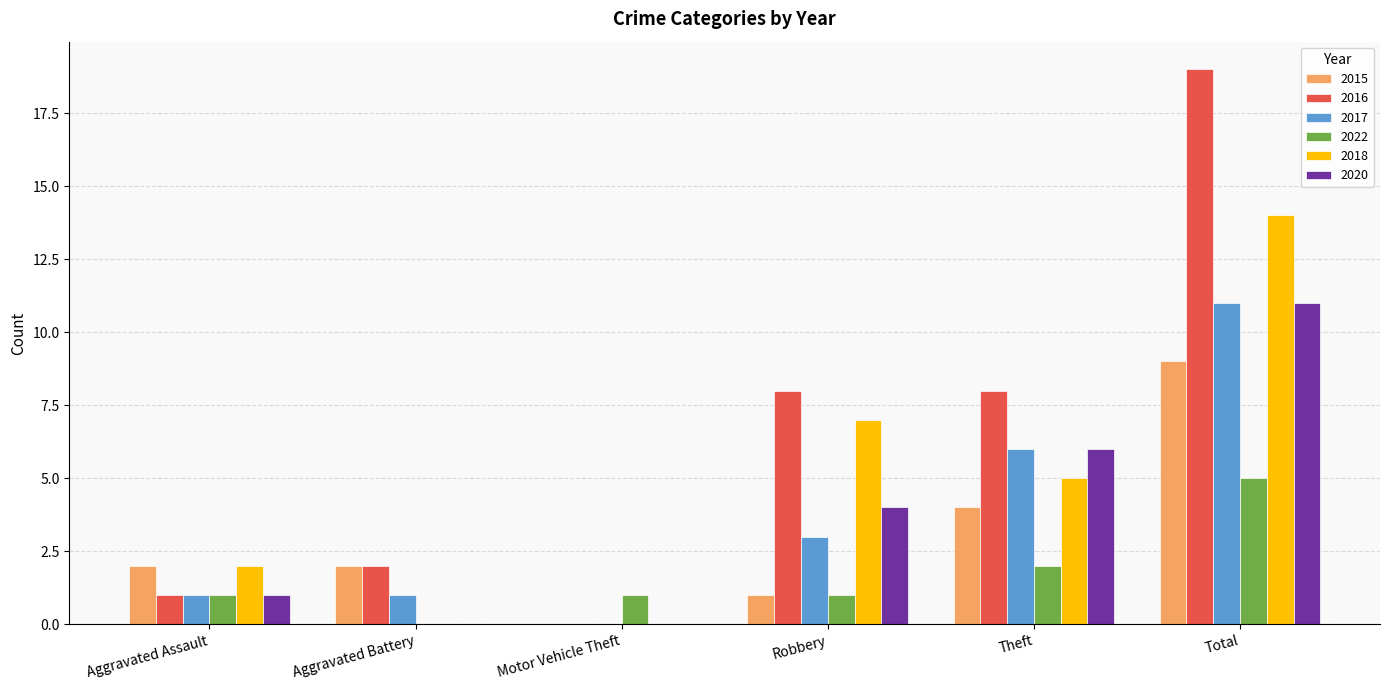

What is the spread (max minus min) of values at Total?

14